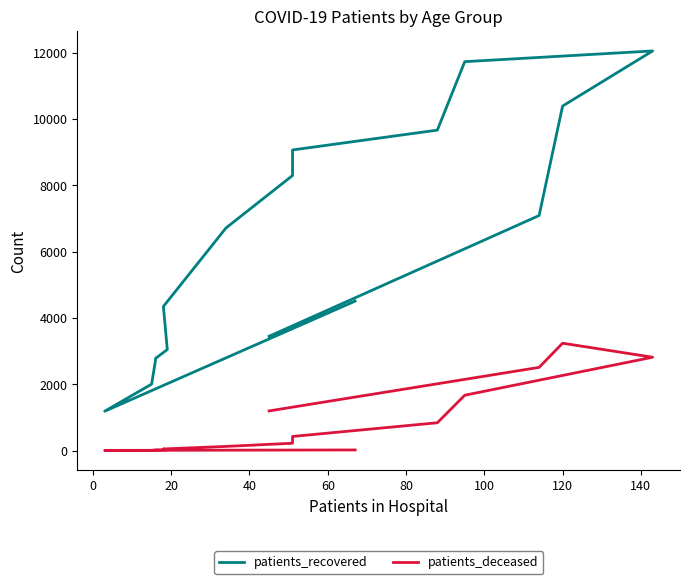

What are all the series names shown in the legend?

patients_recovered, patients_deceased